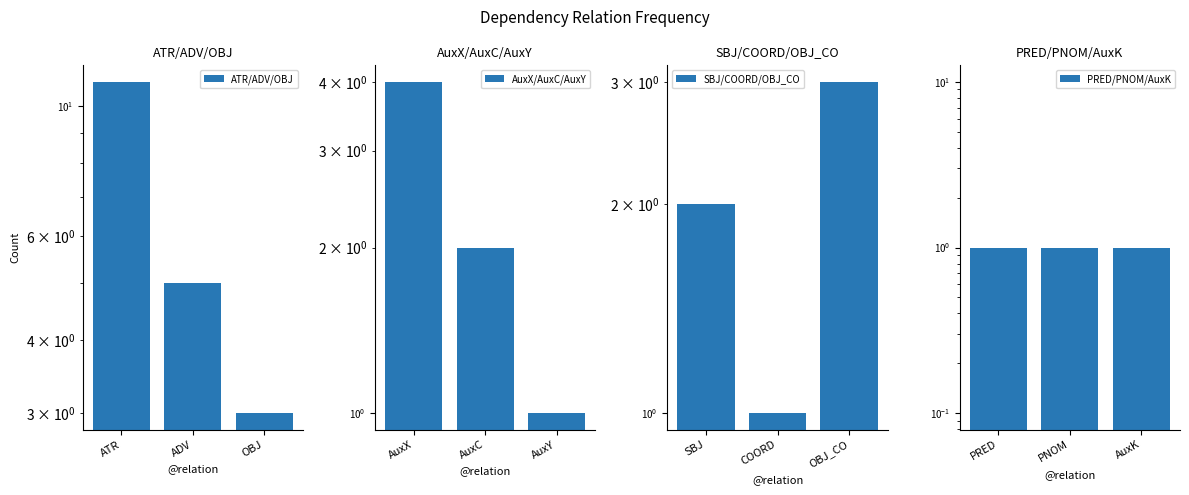

Rank the series by their maximum value, from highest to lowest.

ATR/ADV/OBJ, AuxX/AuxC/AuxY, SBJ/COORD/OBJ_CO, PRED/PNOM/AuxK